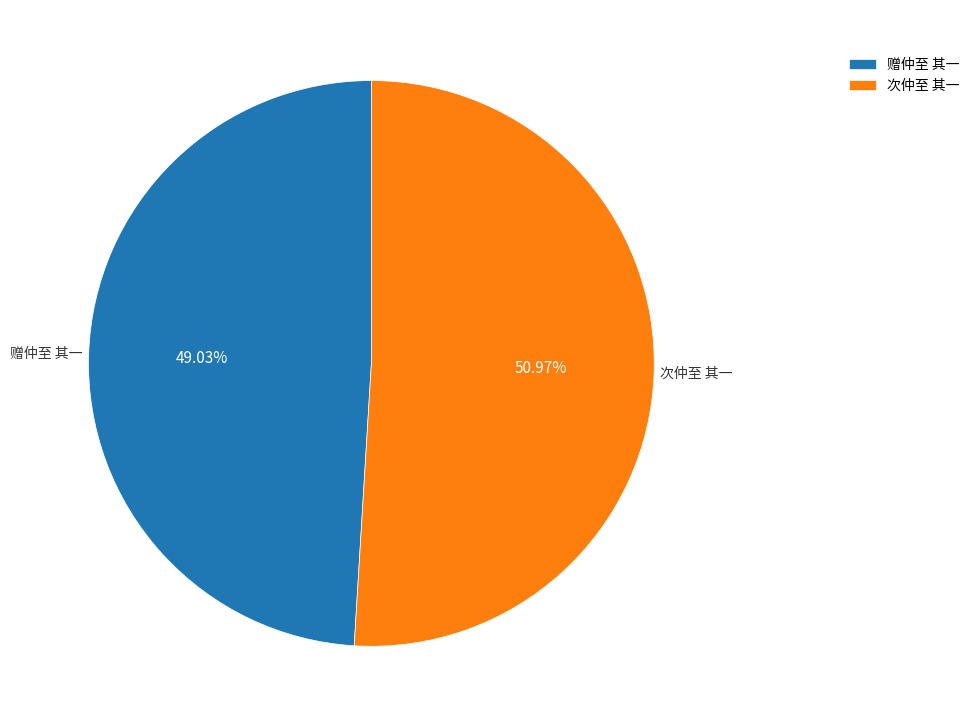

To the nearest percent, what is the combined percentage of 次仲至 其一 and 赠仲至 其一?

100%